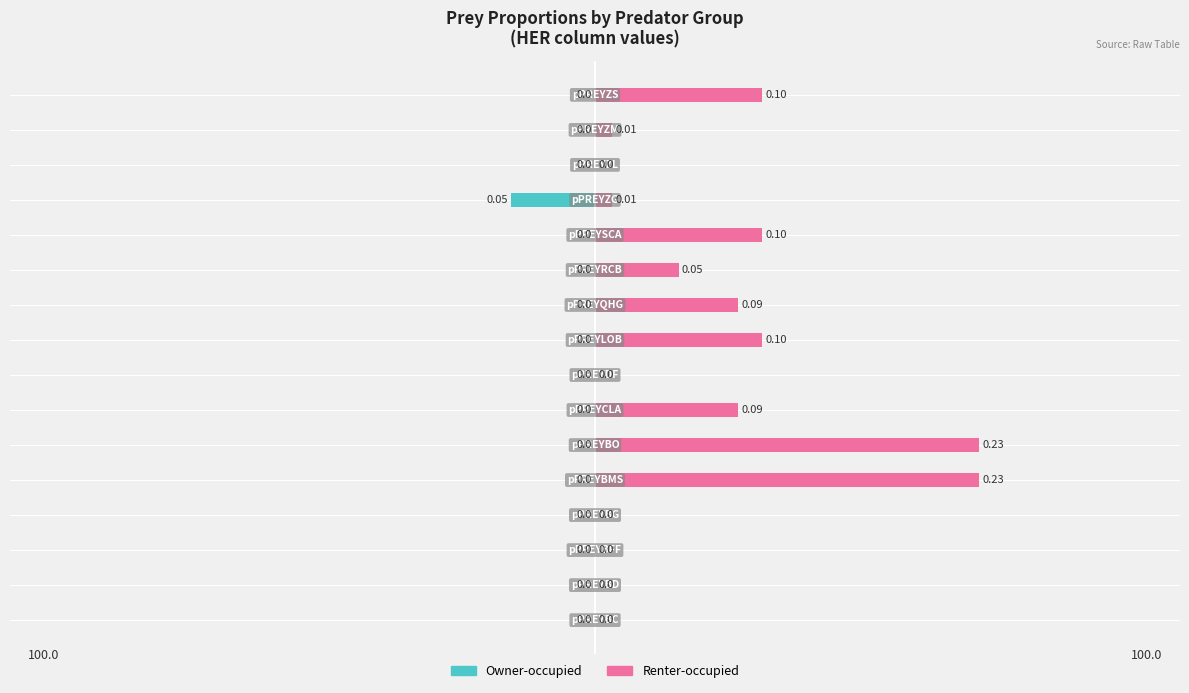

Rank the categories by Renter-occupied value from lowest to highest.

0, 1, 2, 3, 7, 13, 12, 14, 10, 6, 9, 8, 11, 15, 4, 5